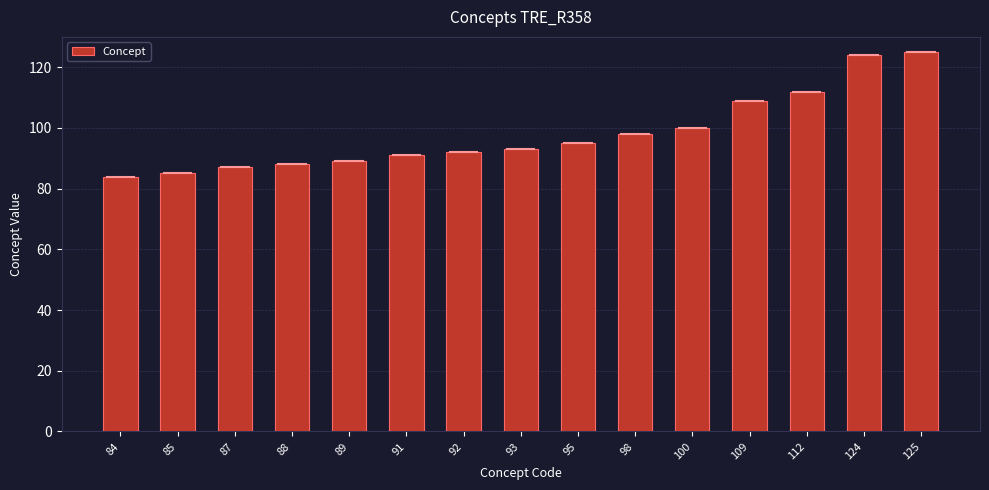

The value at 88 is 32. True or false?

False